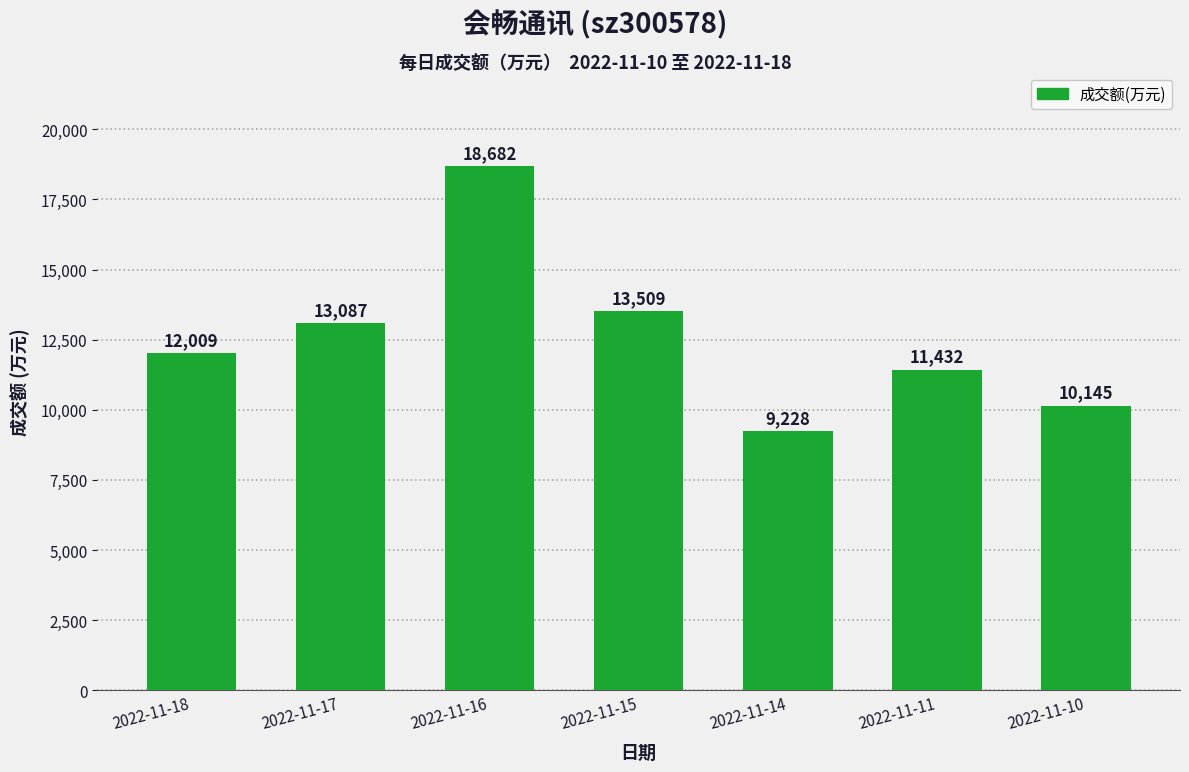

What is the difference between the maximum and minimum values?

9454